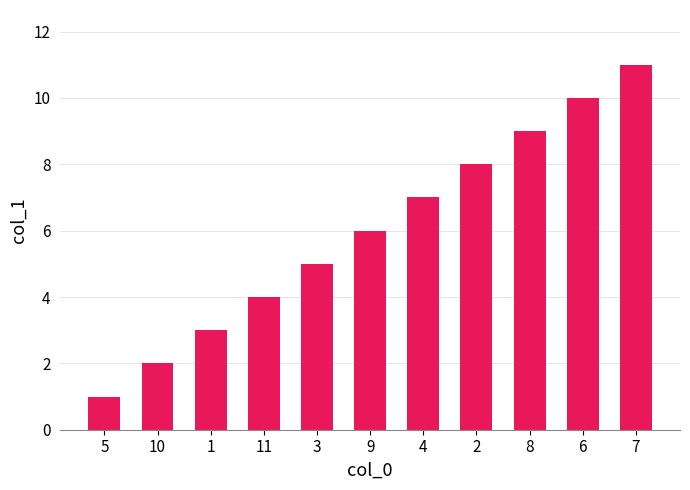

What position from the left is 2?

8